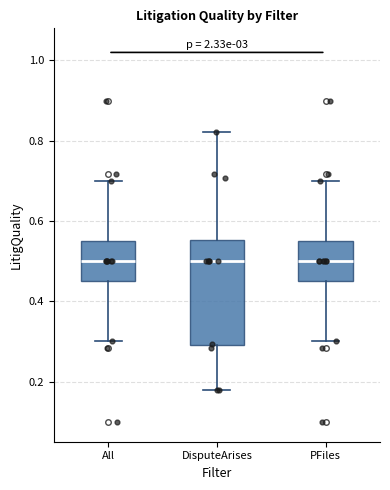

Reading left to right, transcribe this box plot: for each box, give where its median line is, the range the box spans, and where its two whiskers end, as read against the y-axis. The values are not printed on the chart, so give them approximately, as read against the axis.

All: median 0.50, box 0.44 to 0.56, whiskers 0.30 to 0.70
DisputeArises: median 0.50, box 0.30 to 0.56, whiskers 0.18 to 0.82
PFiles: median 0.50, box 0.44 to 0.56, whiskers 0.30 to 0.70